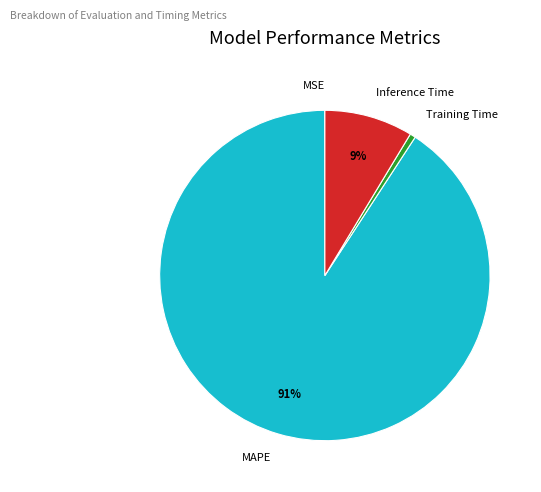

Is there a majority slice in this chart?

Yes